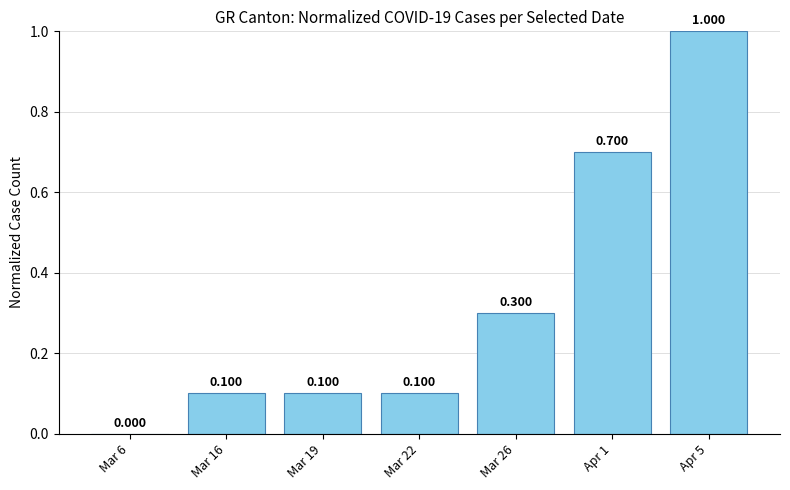

Reading left to right, what are all the values shown in this chart?

0.0	0.1	0.1	0.1	0.3	0.7	1.0